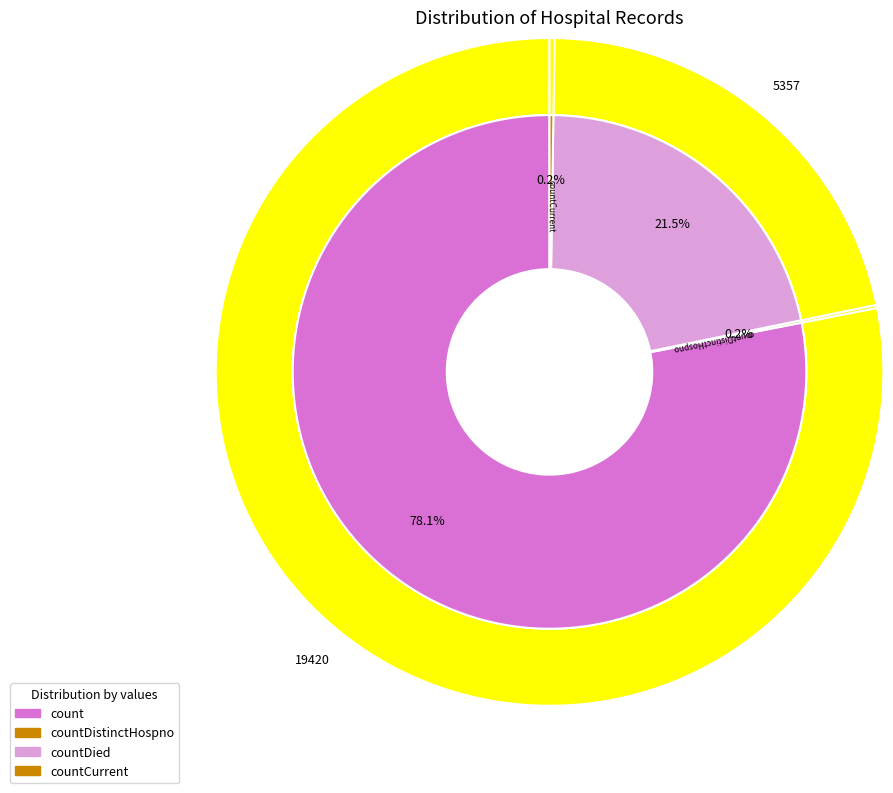

Is it true that countDied is 8% of the pie?

False